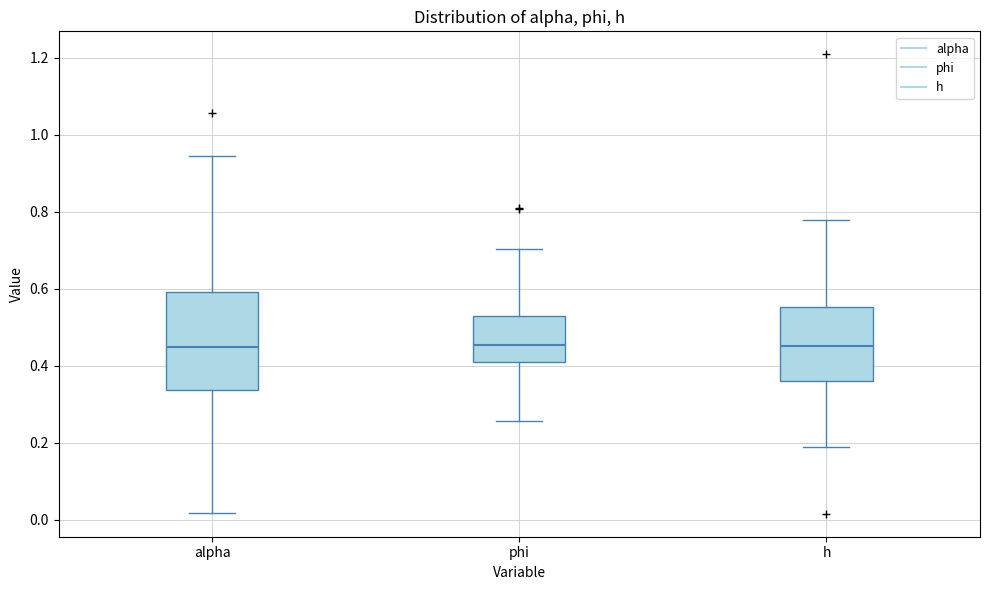

Where does the upper whisker of the box for alpha end on the y-axis? The values are not printed on the chart, so give them approximately, as read against the axis.

0.94